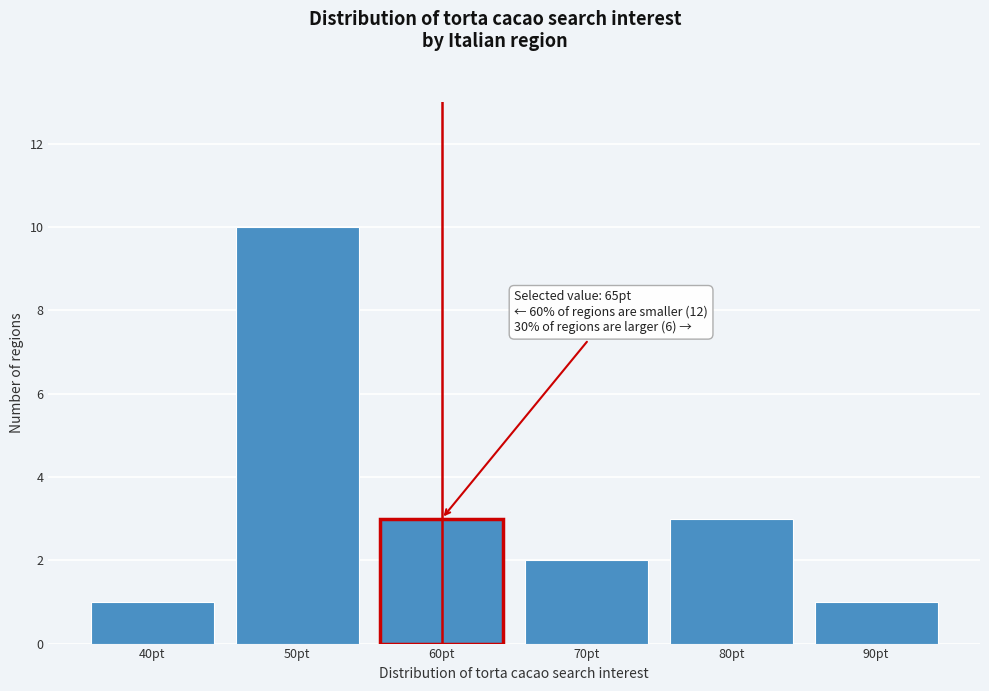

Reading left to right, transcribe all the data shown in this chart.

40pt=1	50pt=10	60pt=3	70pt=2	80pt=3	90pt=1